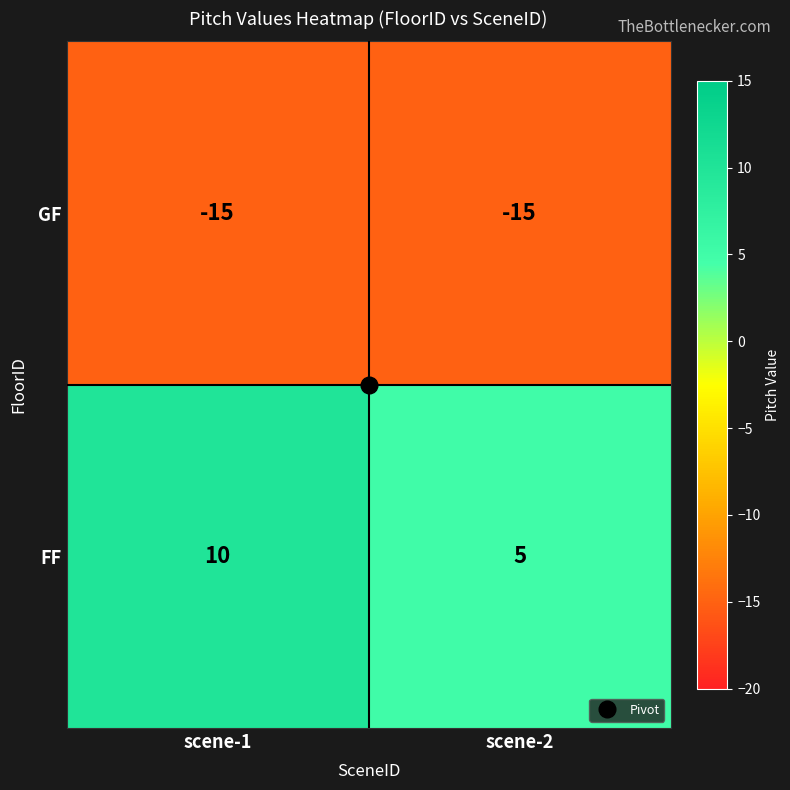

At which category is the sum across all series the highest?

scene-1